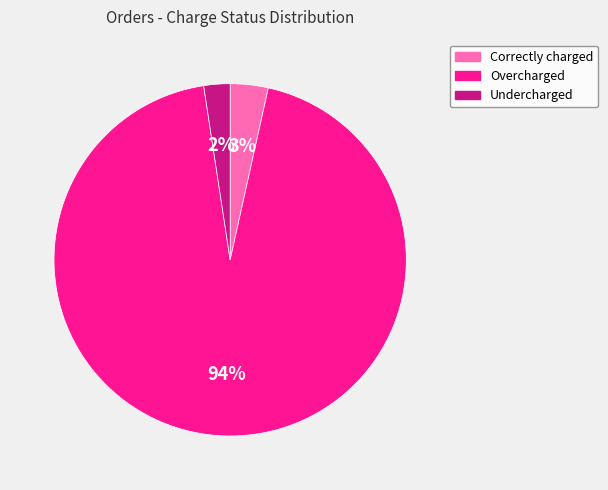

Which has a higher value, Correctly charged or Overcharged?

Overcharged